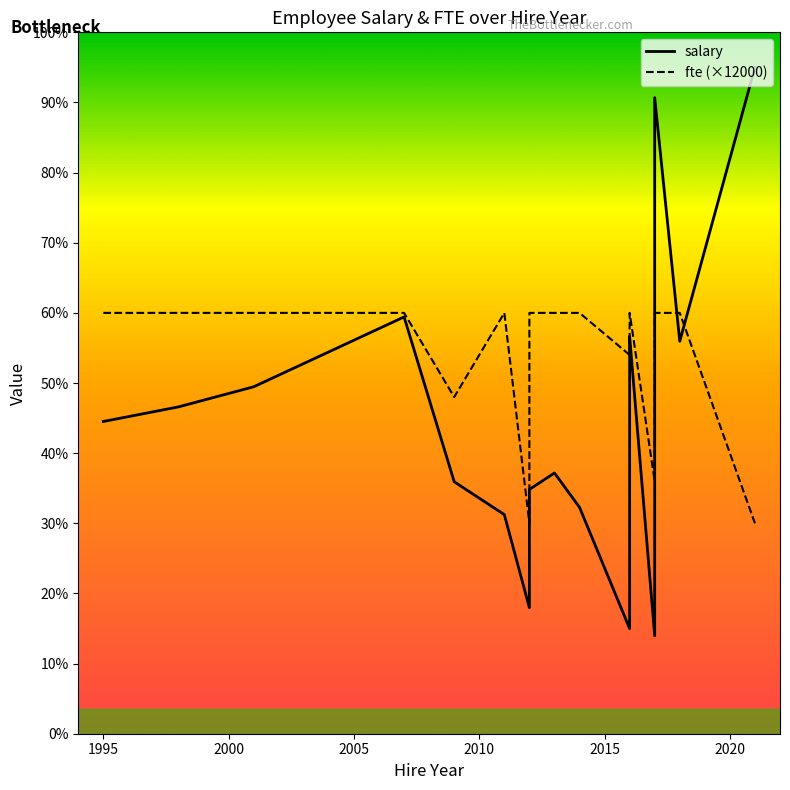

True or false: salary and fte (×12000) intersect in this chart.

True